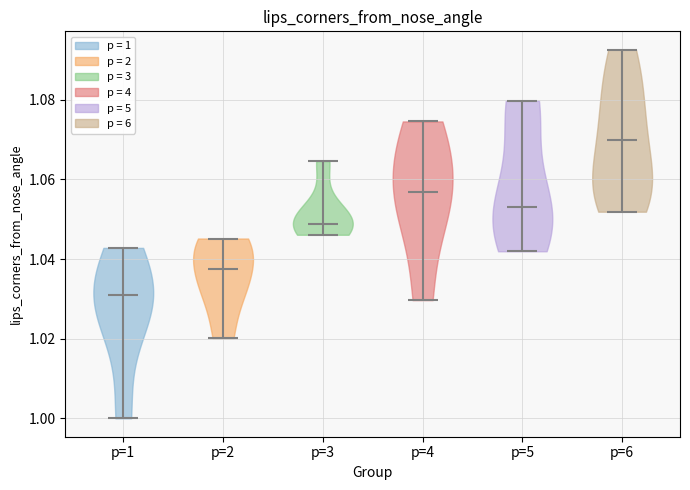

Which violin has the highest median line?

p=6